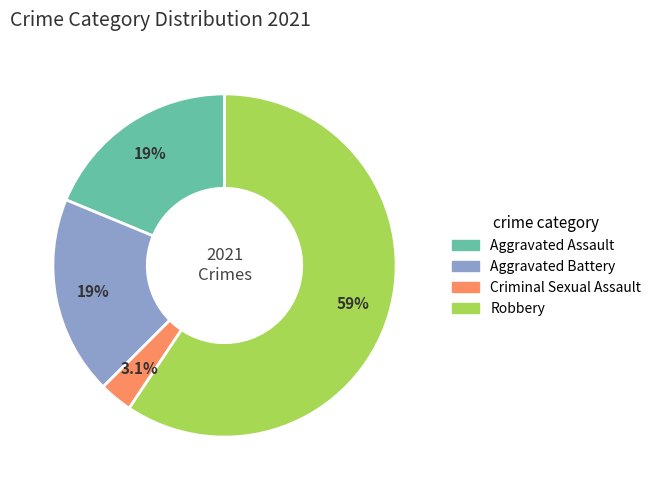

How many slices are in this pie chart?

4